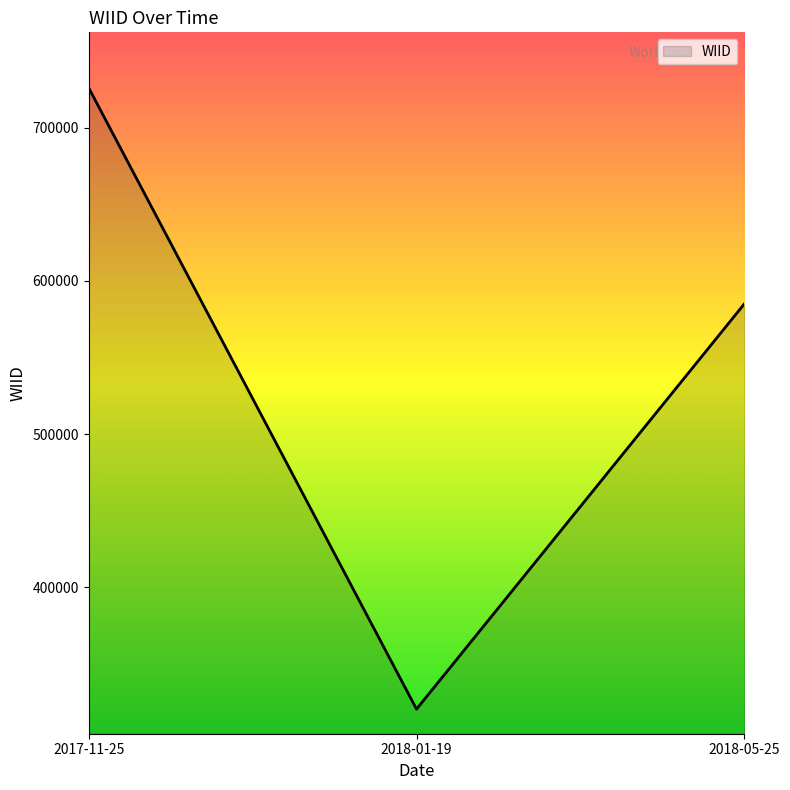

Reading right to left, transcribe all the data shown in this chart.

584931	320631	725821